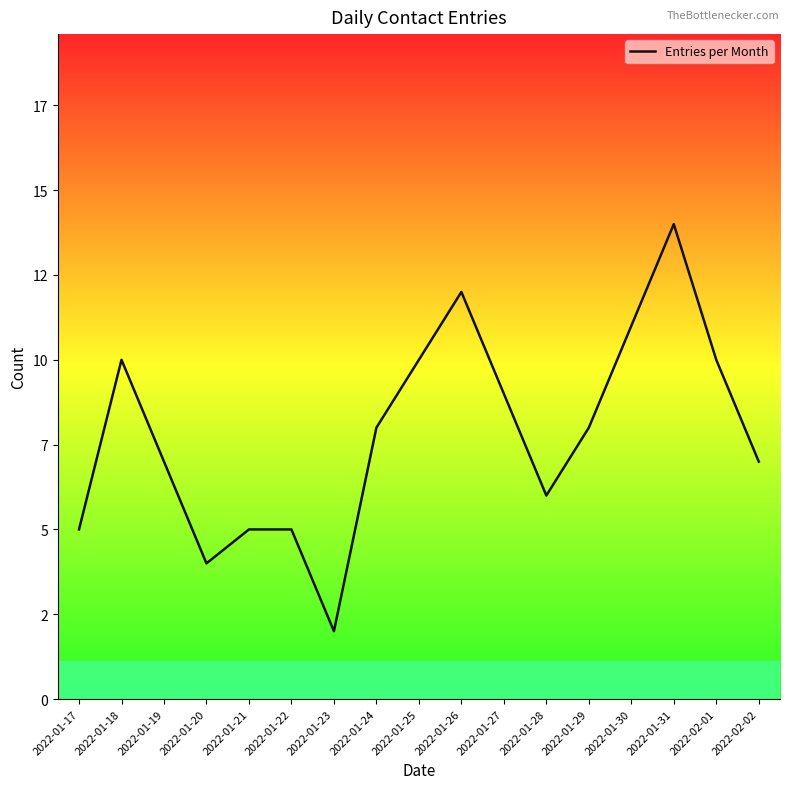

Is this an area chart (filled region under the line)?

No